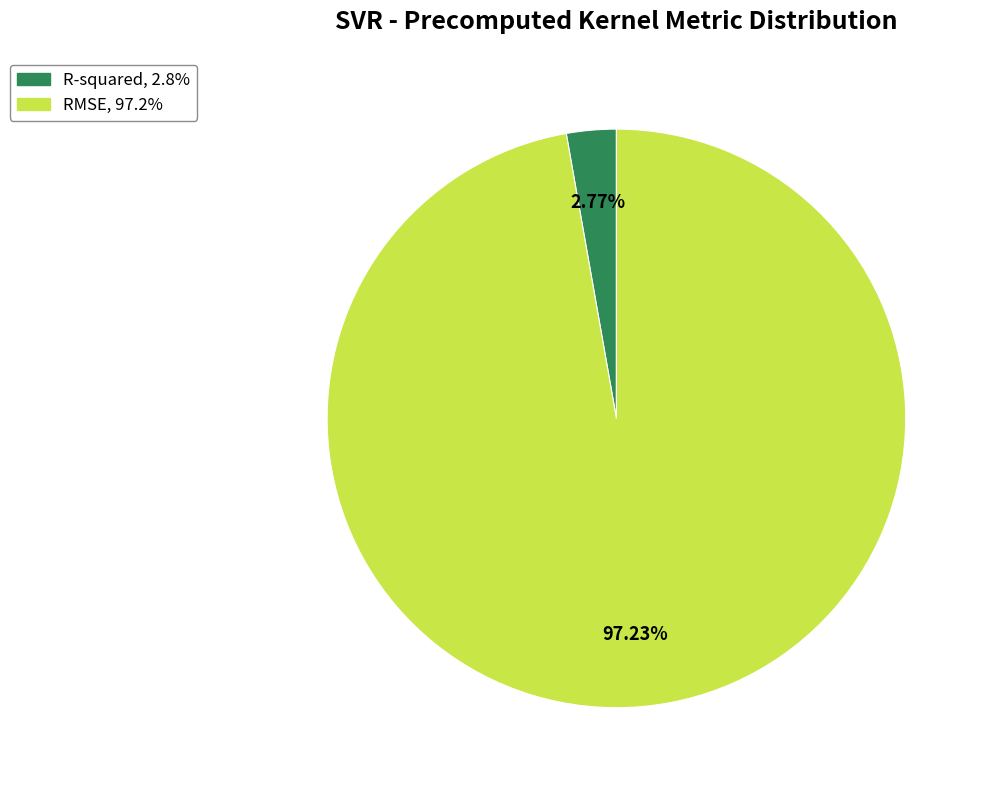

What percentage is the R-squared slice, to the nearest percent?

3%